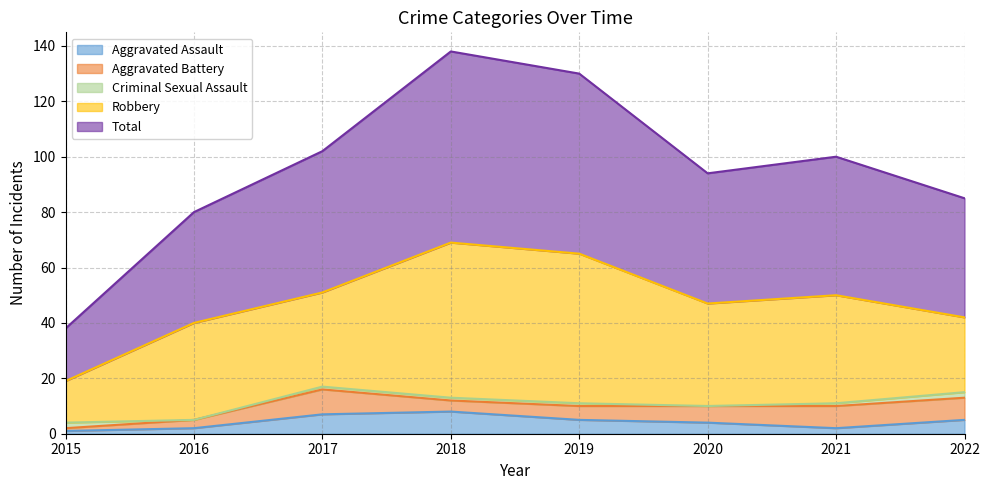

Does the chart display data point markers on the line(s)?

No